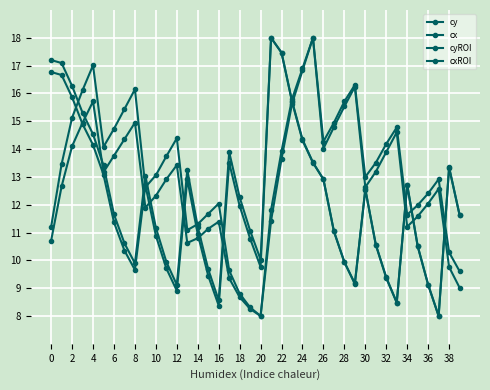

What is the difference between the maximum and second lowest values in the cy series?

9.5